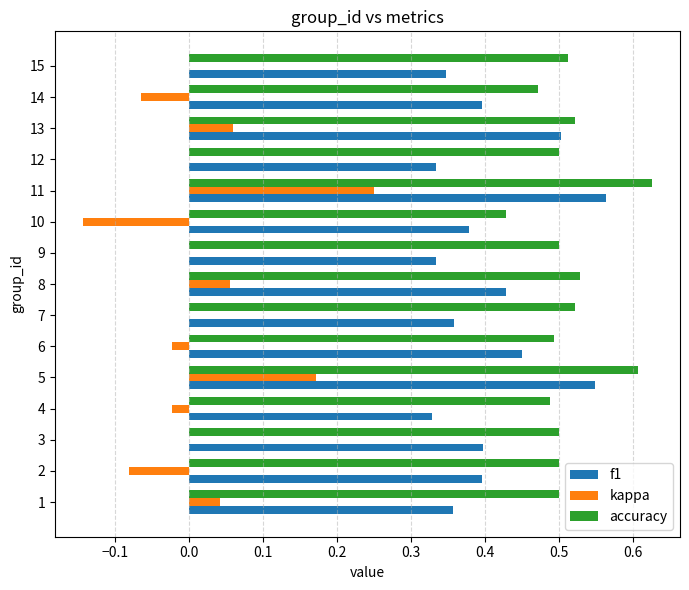

The accuracy series shows 0.1 at 3. True or false?

False